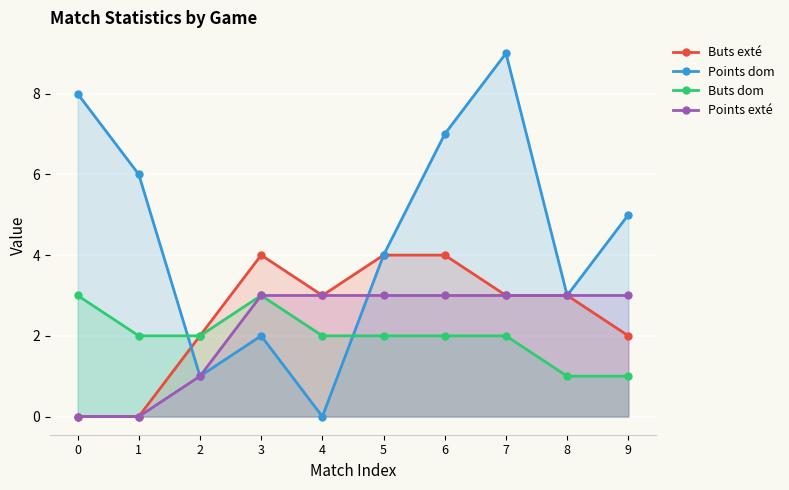

Rank the series at 3 from lowest to highest value.

Points dom, Buts dom, Points exté, Buts exté